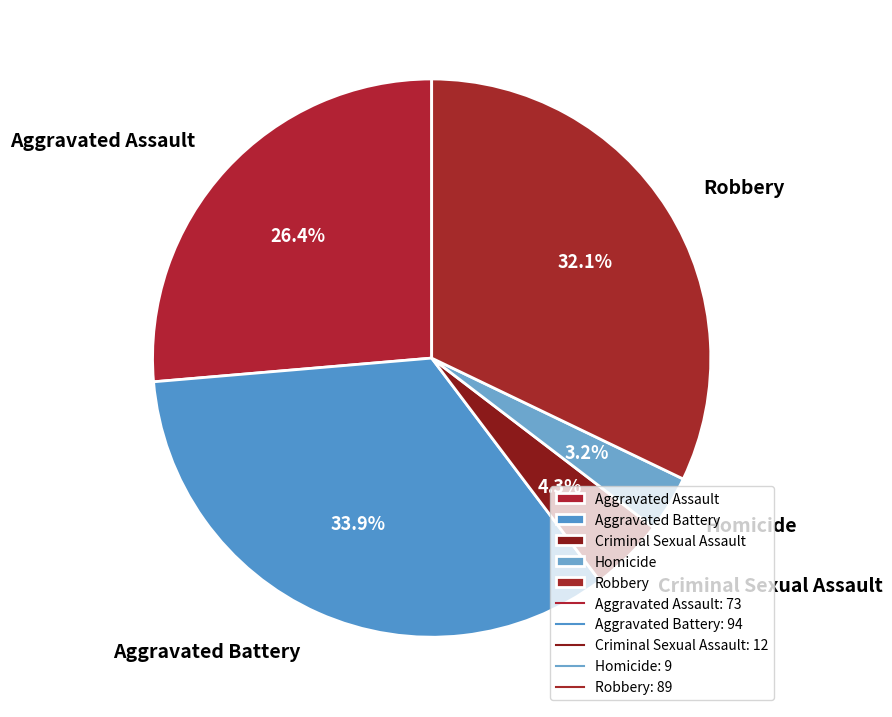

Between Aggravated Assault and Robbery, which is larger?

Robbery